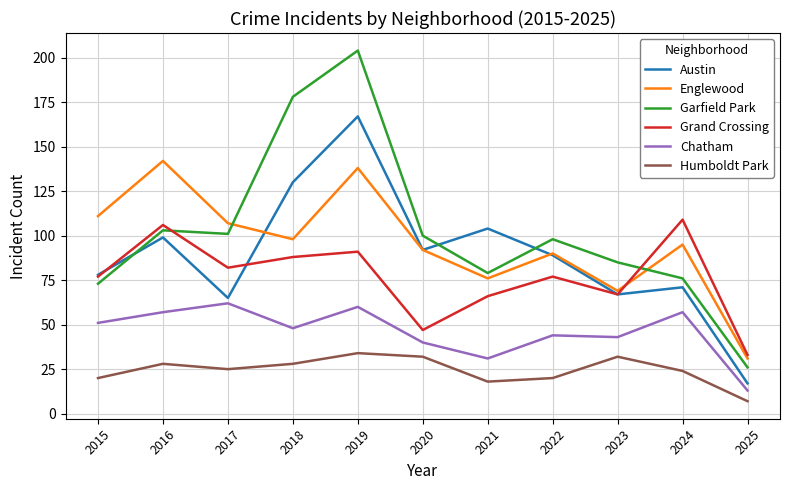

Where does the Chatham series first go above 48?

2015